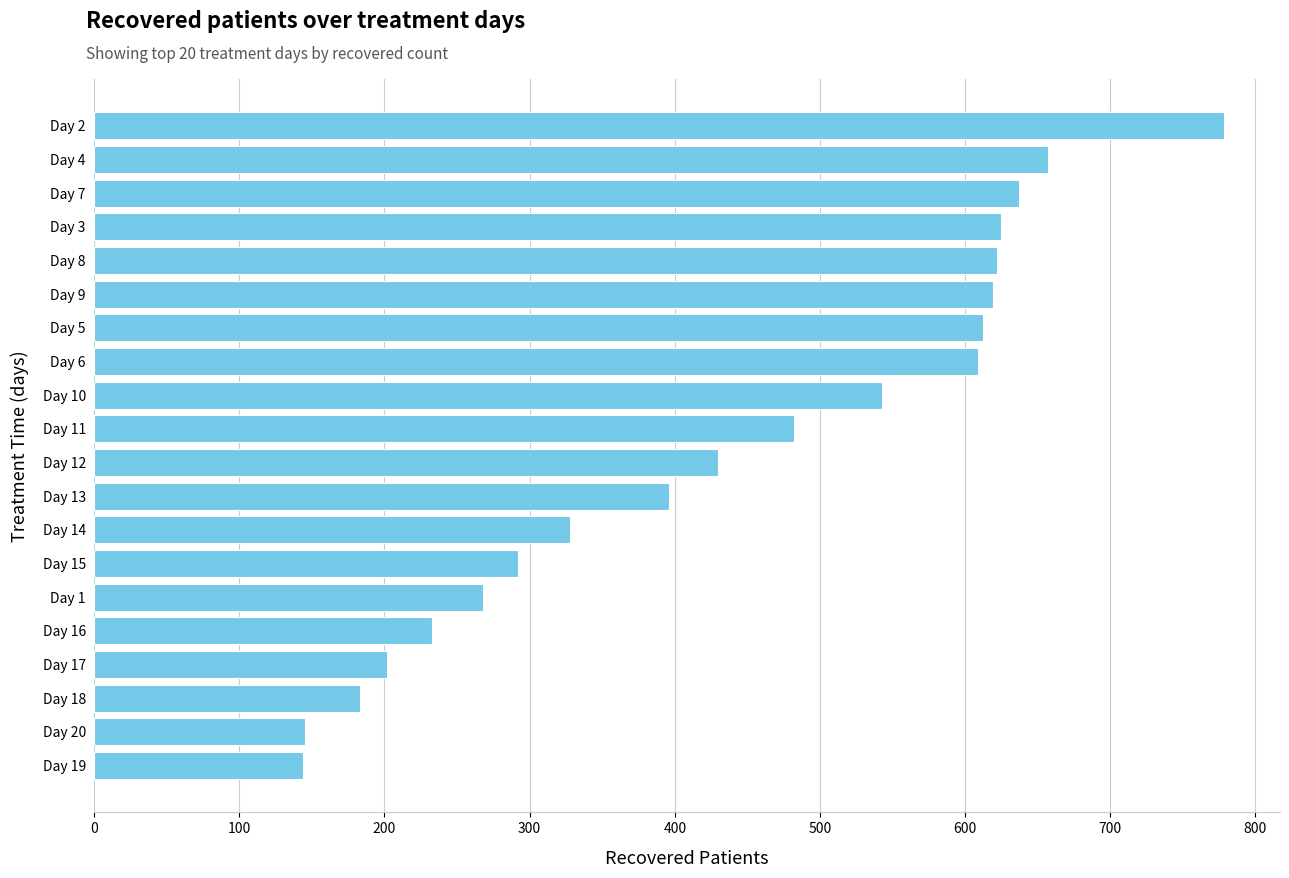

What is the label of the 15th bar from the bottom?

Day 9